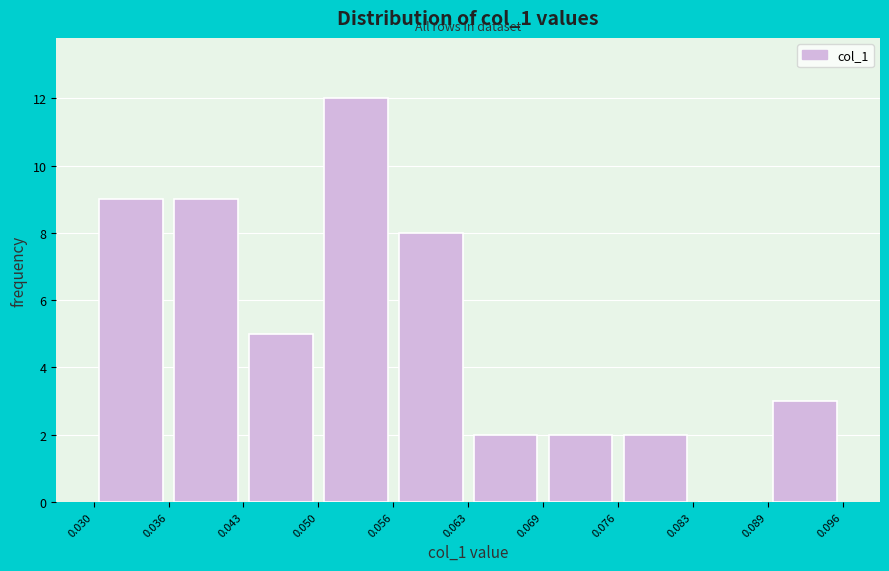

Reading left to right, list every bar in this chart as the range it spans on the x-axis followed by its height. The values are not printed on the chart, so give them approximately, as read against the axis.

0.030 to 0.036: 9
0.036 to 0.043: 9
0.043 to 0.050: 5
0.050 to 0.056: 12
0.056 to 0.063: 8
0.063 to 0.069: 2
0.069 to 0.076: 2
0.076 to 0.083: 2
0.083 to 0.089: 0
0.089 to 0.096: 3